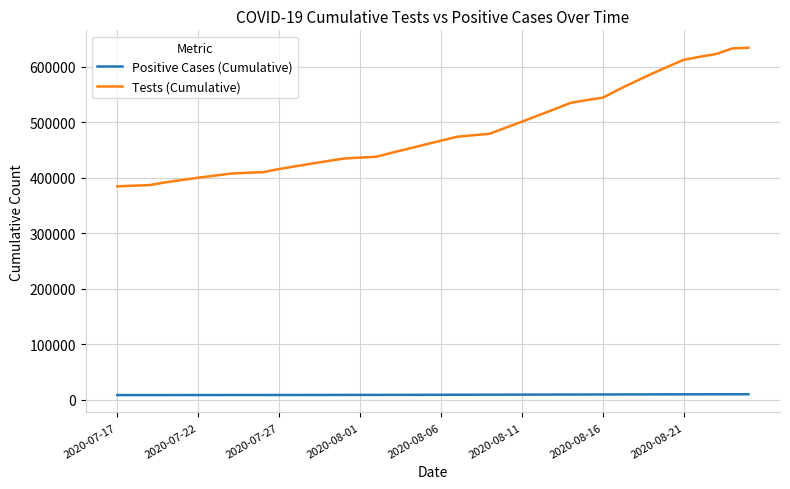

What is the sum of all Positive Cases (Cumulative) values?

370095